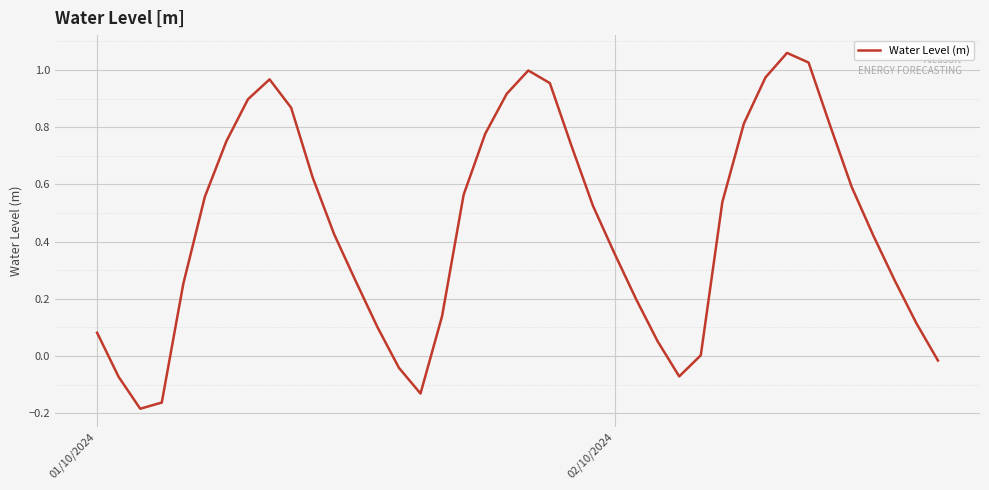

What is the difference between the maximum and minimum values?

1.2